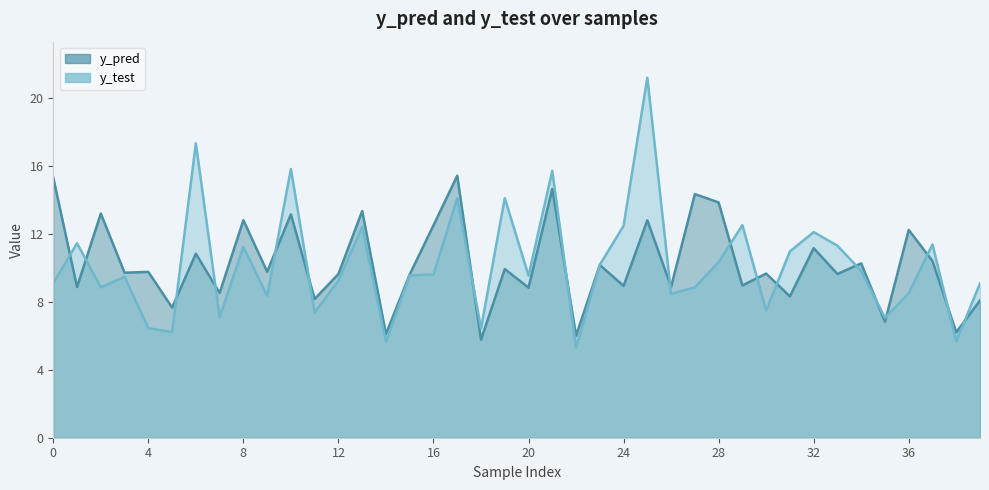

What is the sum of all y_test values?

408.2